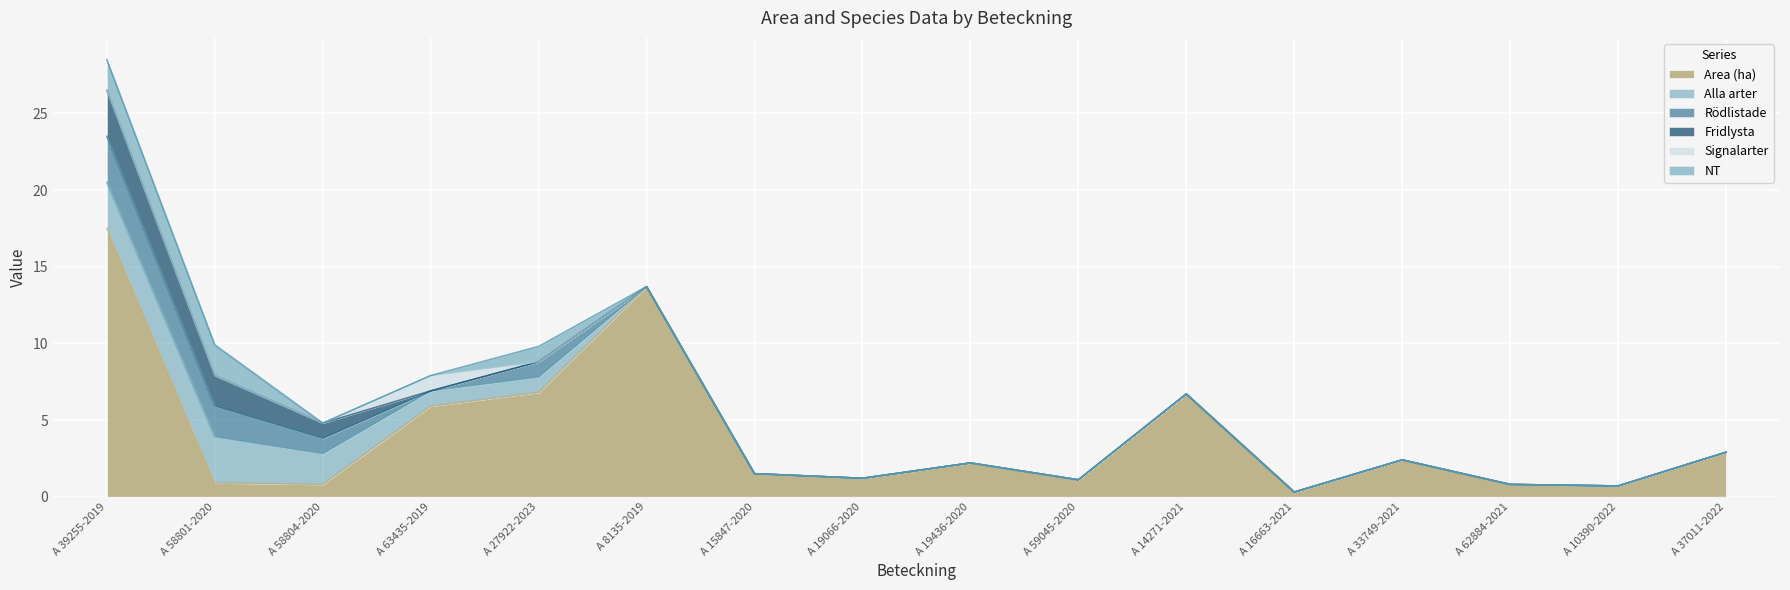

How many Fridlysta values are between 0 and 1?

14